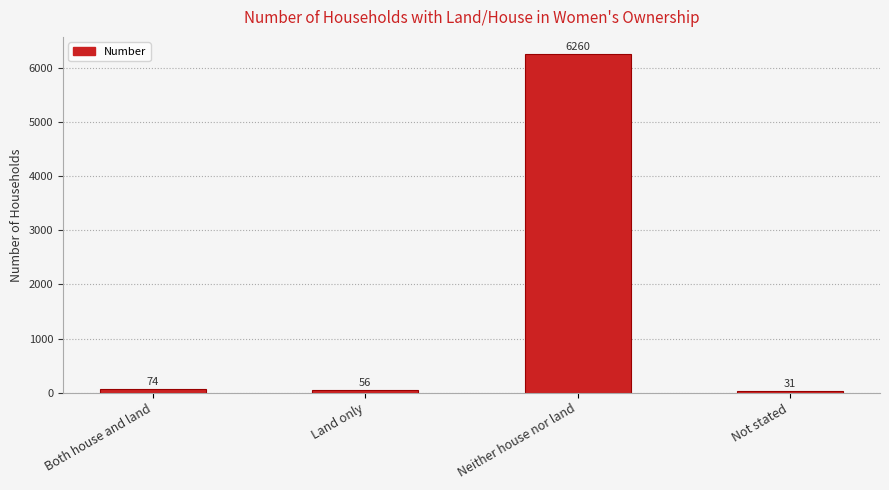

What is the label of the 4th bar from the right?

Both house and land